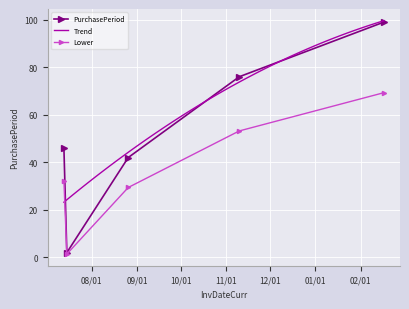

How many interior local valleys (lower than both neighbors) does the data have?

1